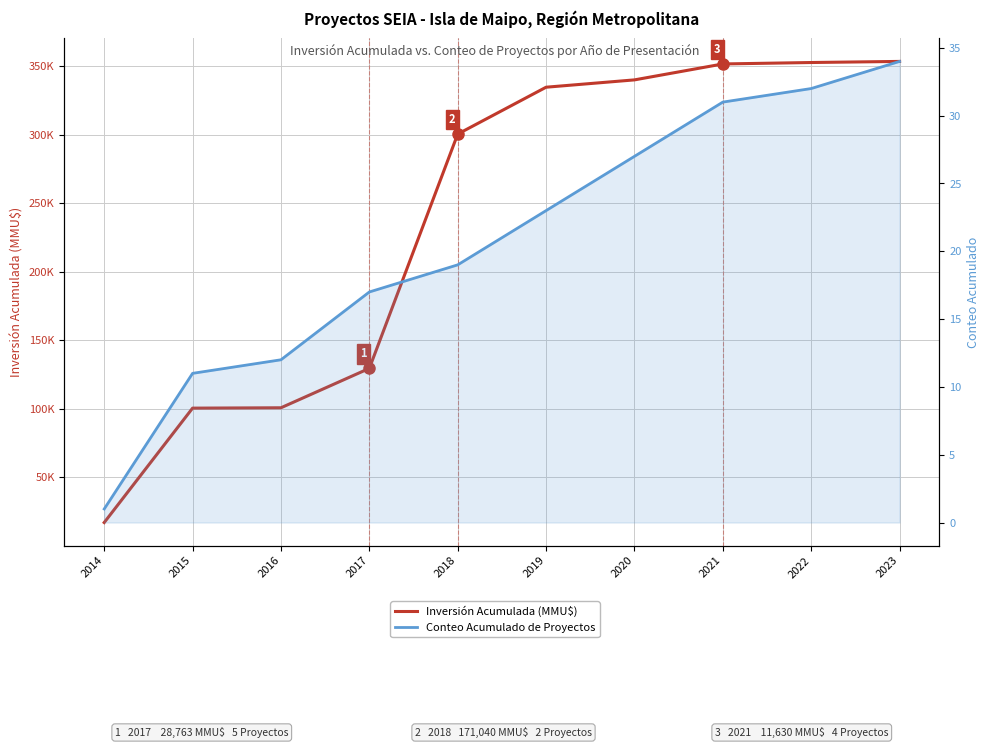

Rank the series at 2017 from highest to lowest value.

Inversión Acumulada (MMU$), Conteo Acumulado de Proyectos